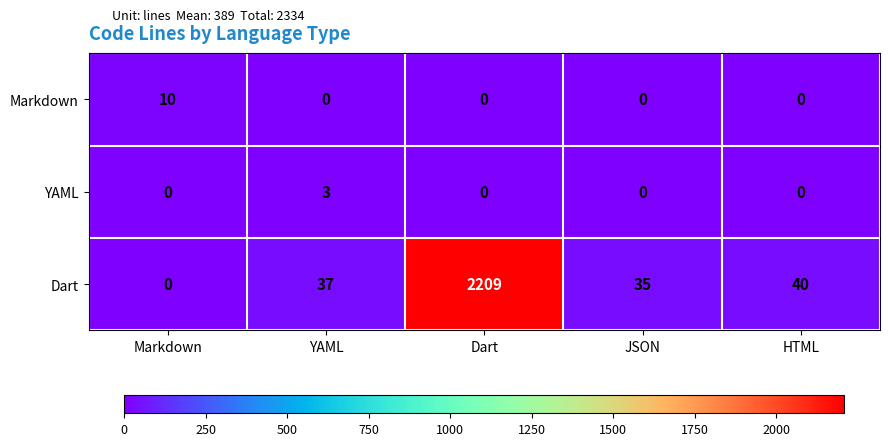

What is the difference between the Markdown values at HTML and Markdown?

10